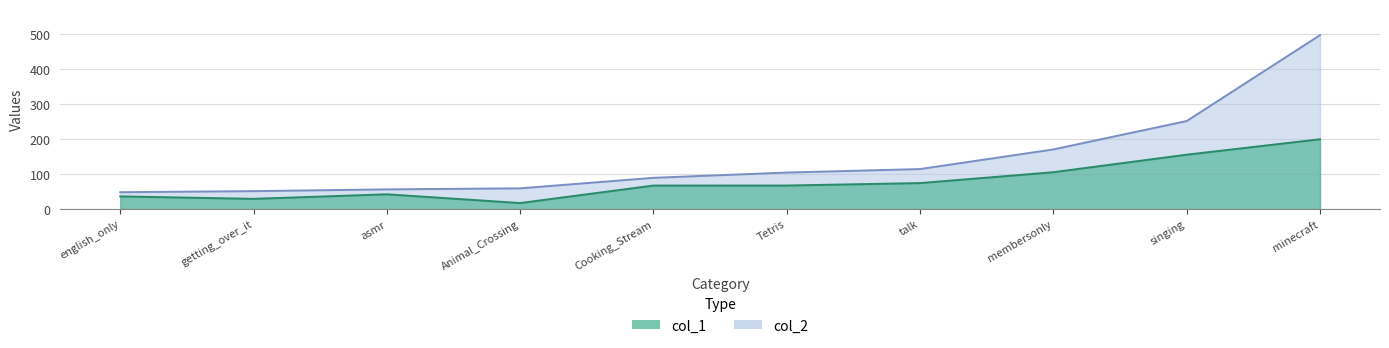

At how many categories does at least one series exceed 290?

1